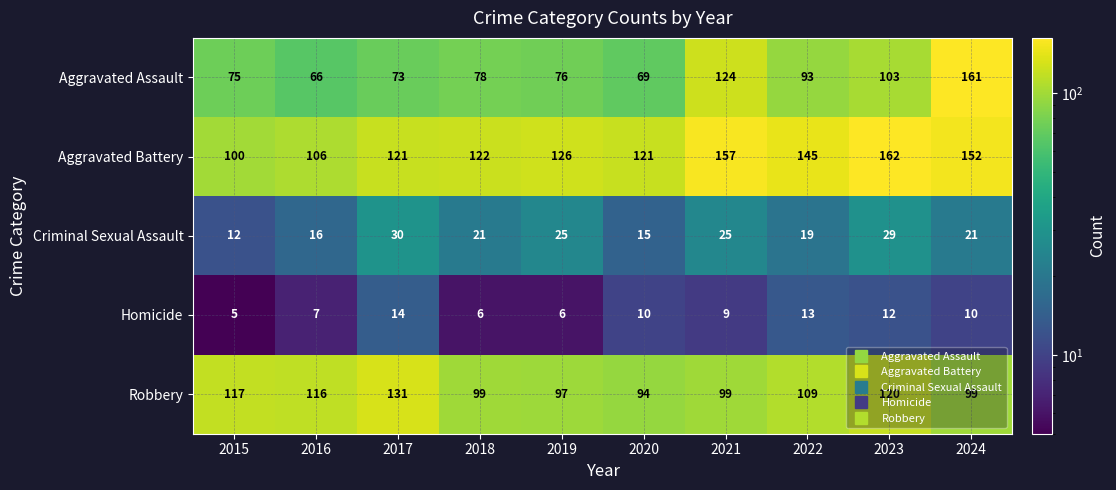

Rank the series by their maximum value, from lowest to highest.

Homicide, Criminal Sexual Assault, Robbery, Aggravated Assault, Aggravated Battery